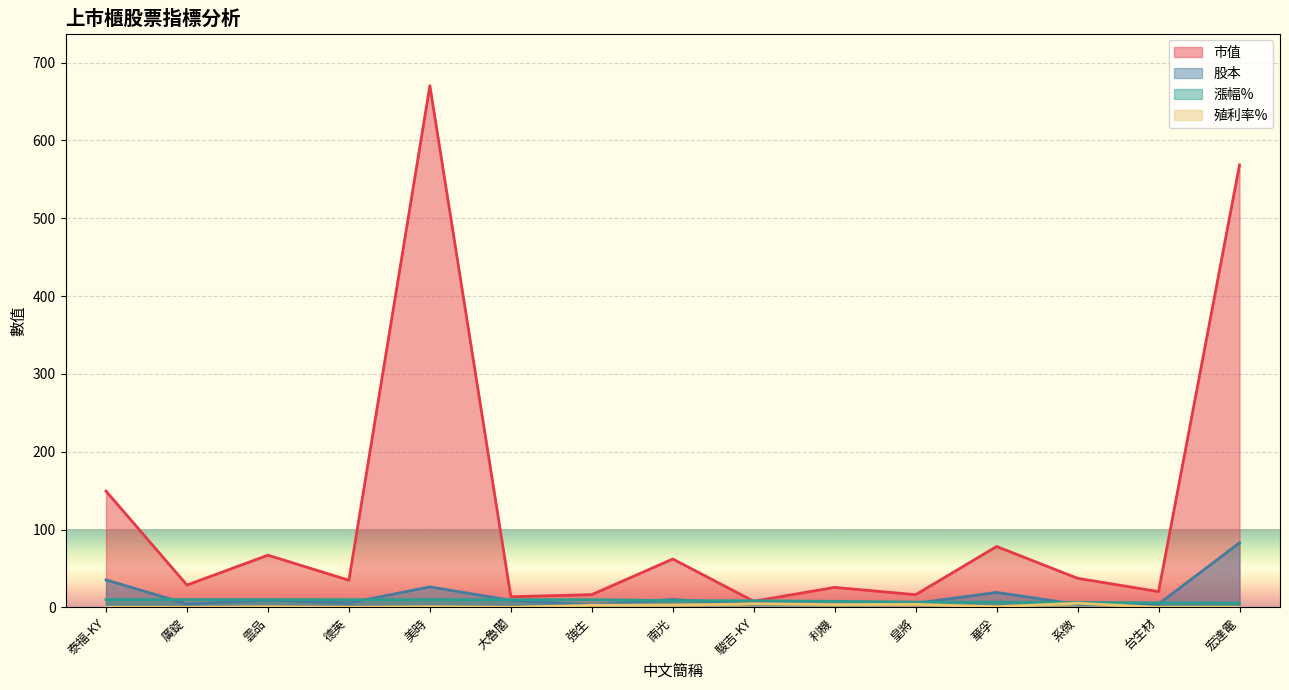

The value of 市值 at 利機 is 8.7. True or false?

False